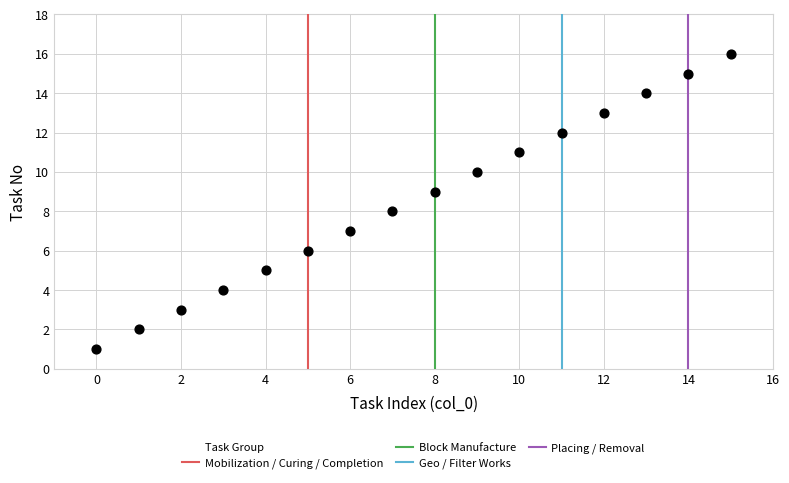

What is the range of Y values (max minus min)?

15